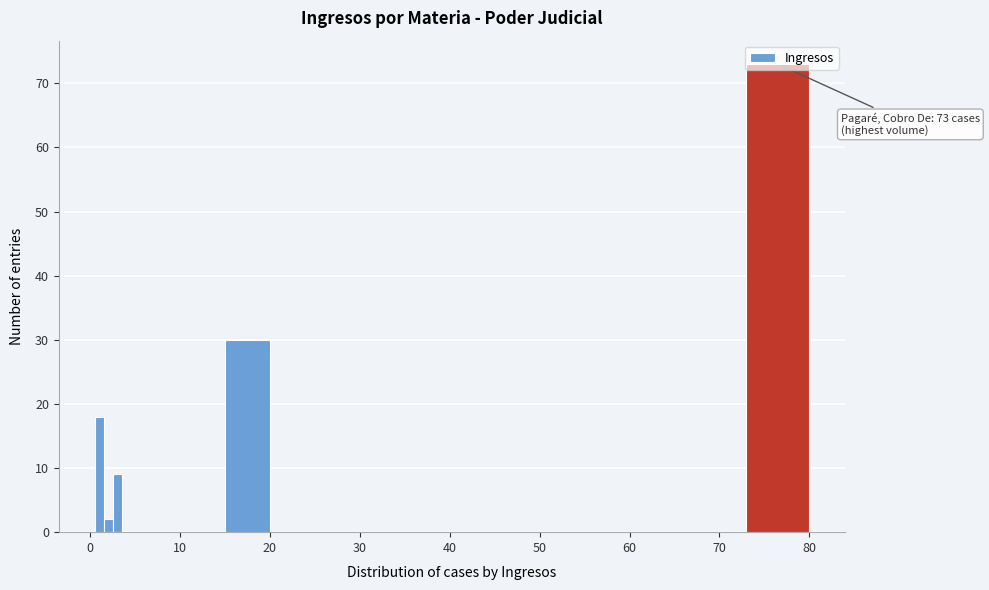

Read against the x-axis, roughly where is the centre of the tallest bar?

77